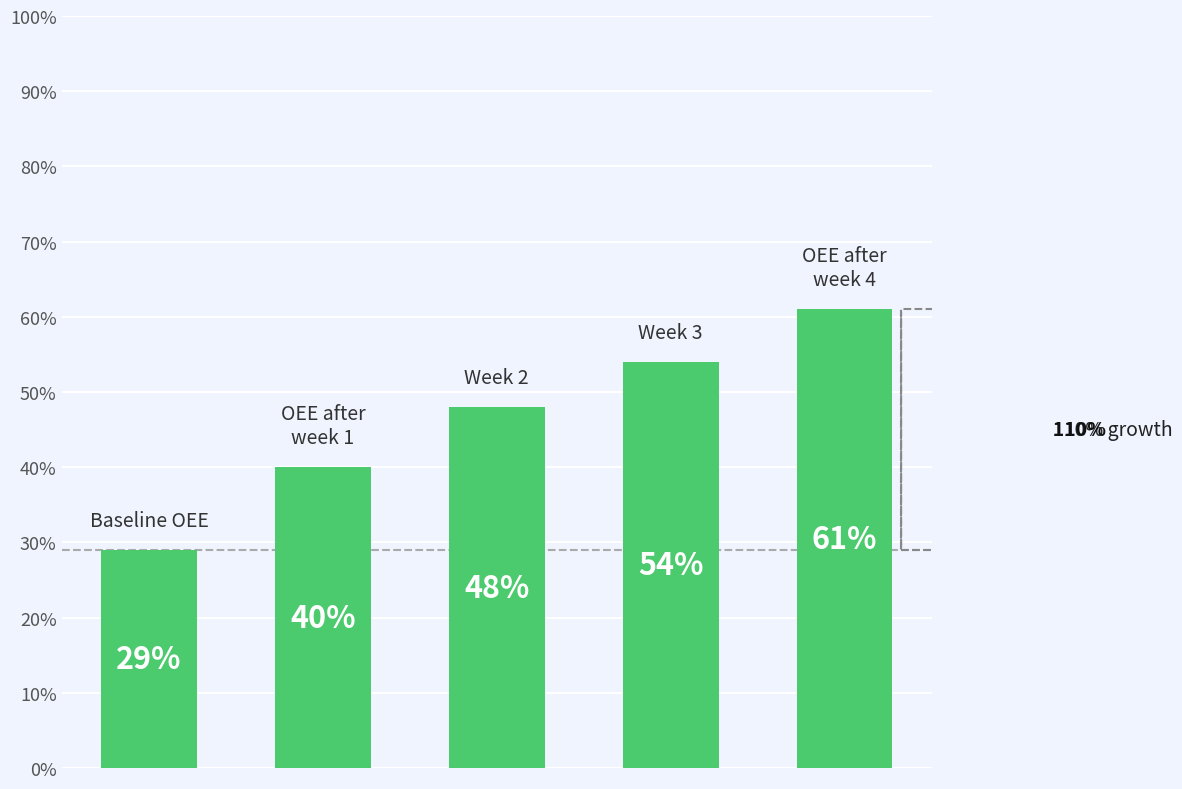

What is the maximum value shown in the chart?

61